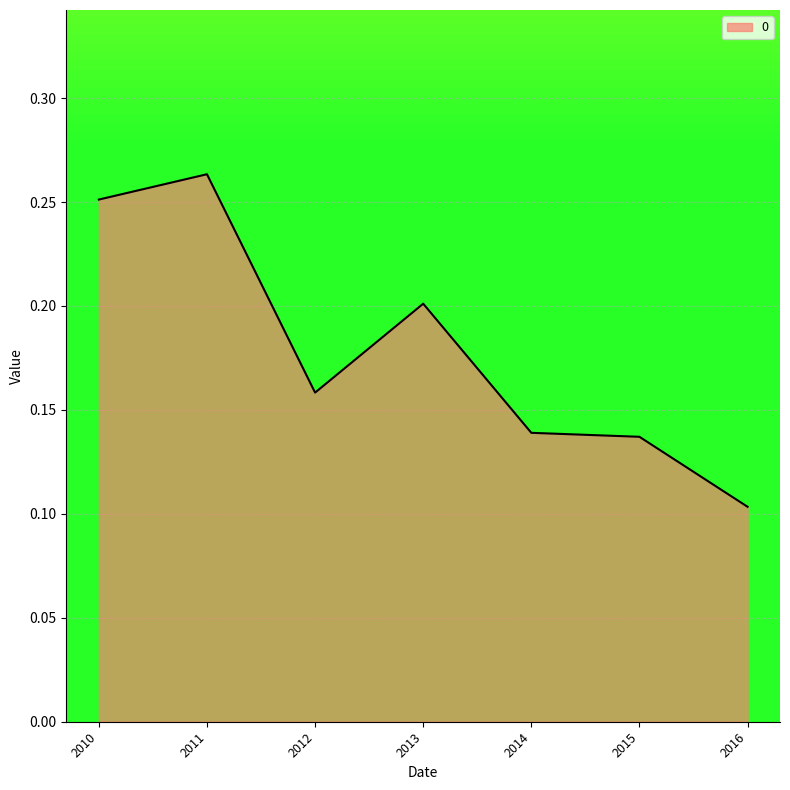

At which category does the data reach its first local peak?

2011